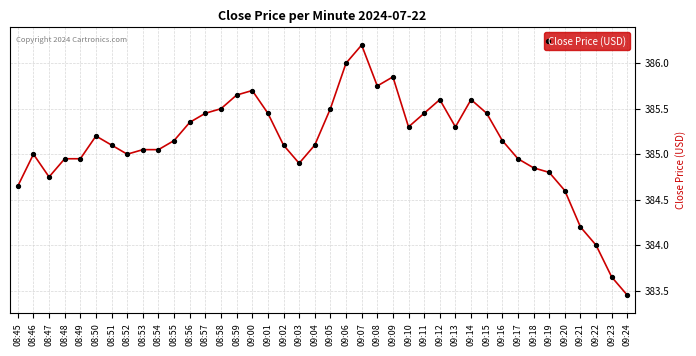

What is the sum of all values?

15404.7